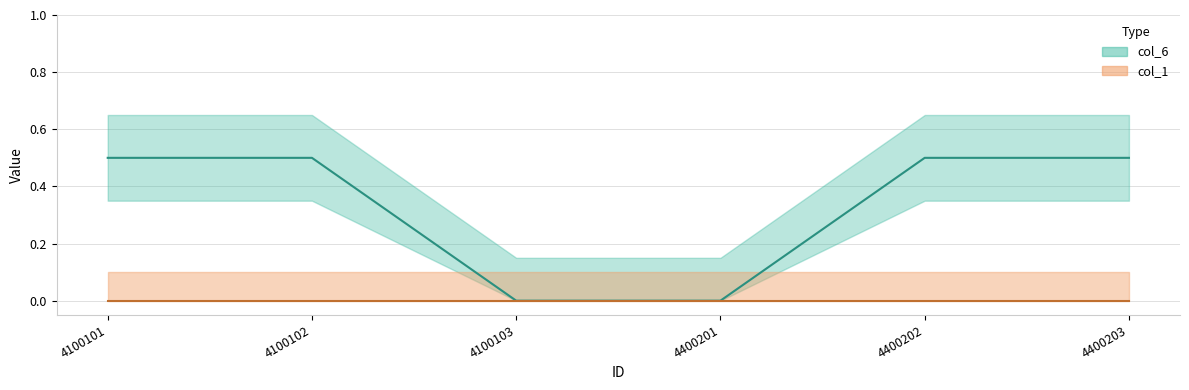

Read the value at 4100102.

0.5